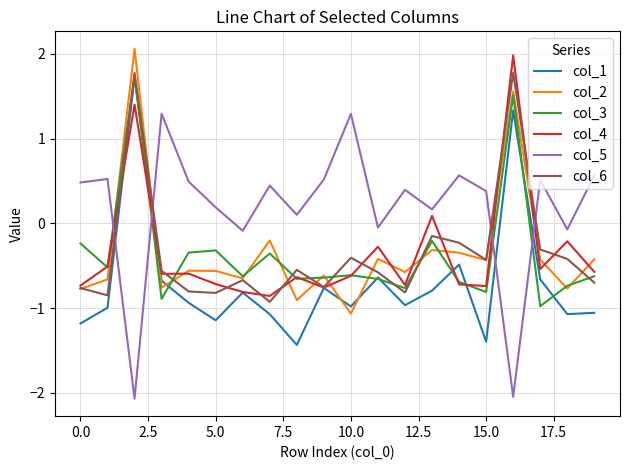

Which series has the widest spread of values?

col_5